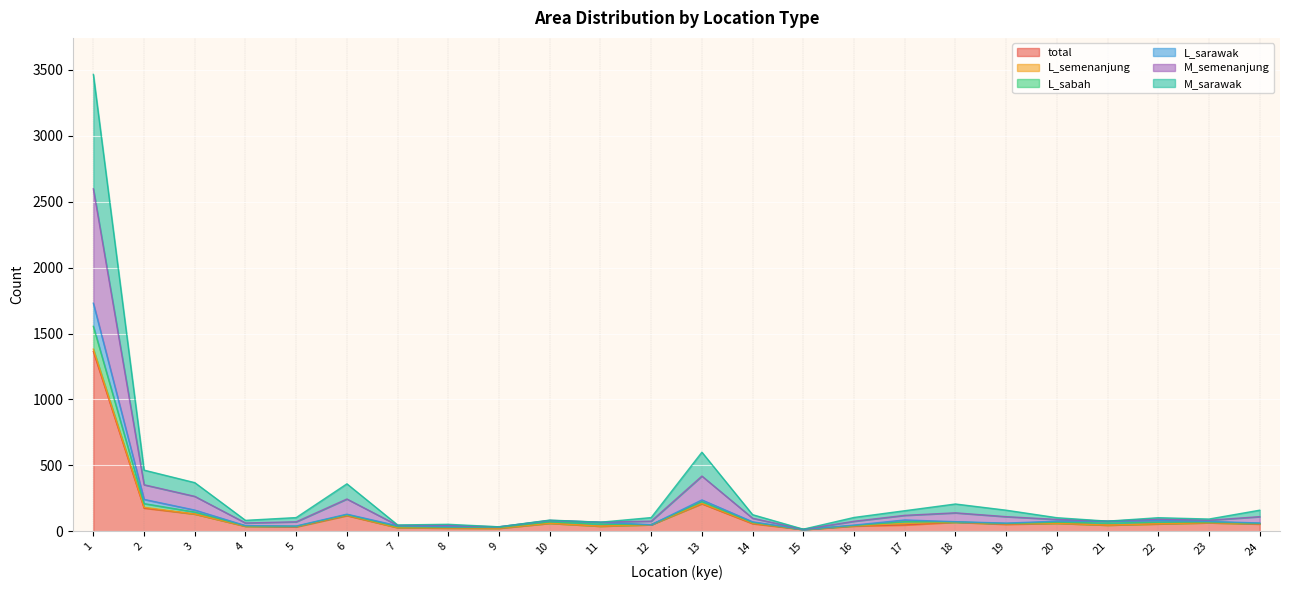

What is the value of the total point at the 5th from the left?

34